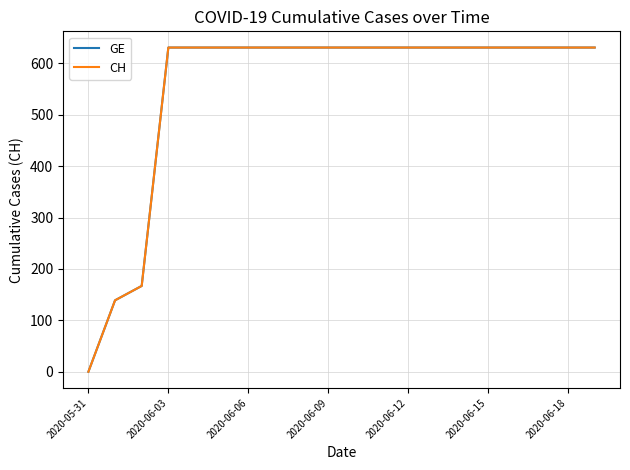

What is the label of the 11th point from the right?

2020-06-09